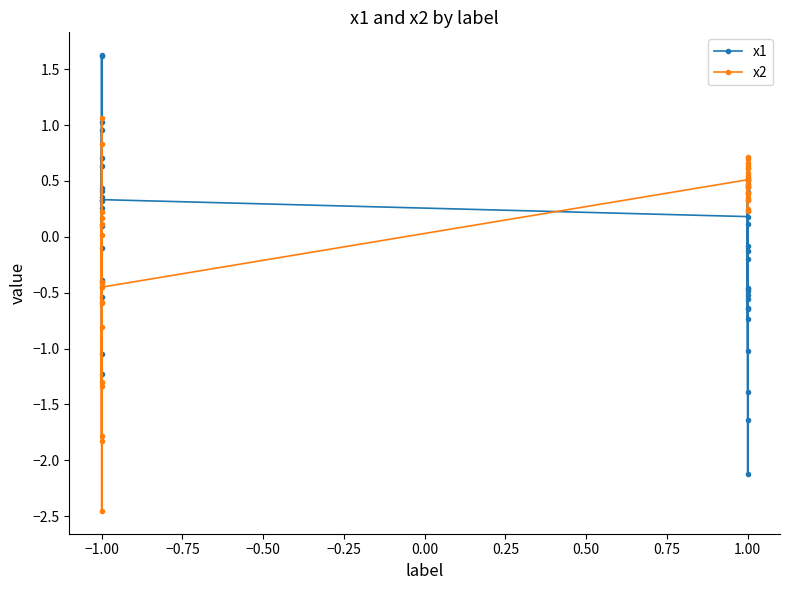

Rank the series by their maximum value, from highest to lowest.

x1, x2